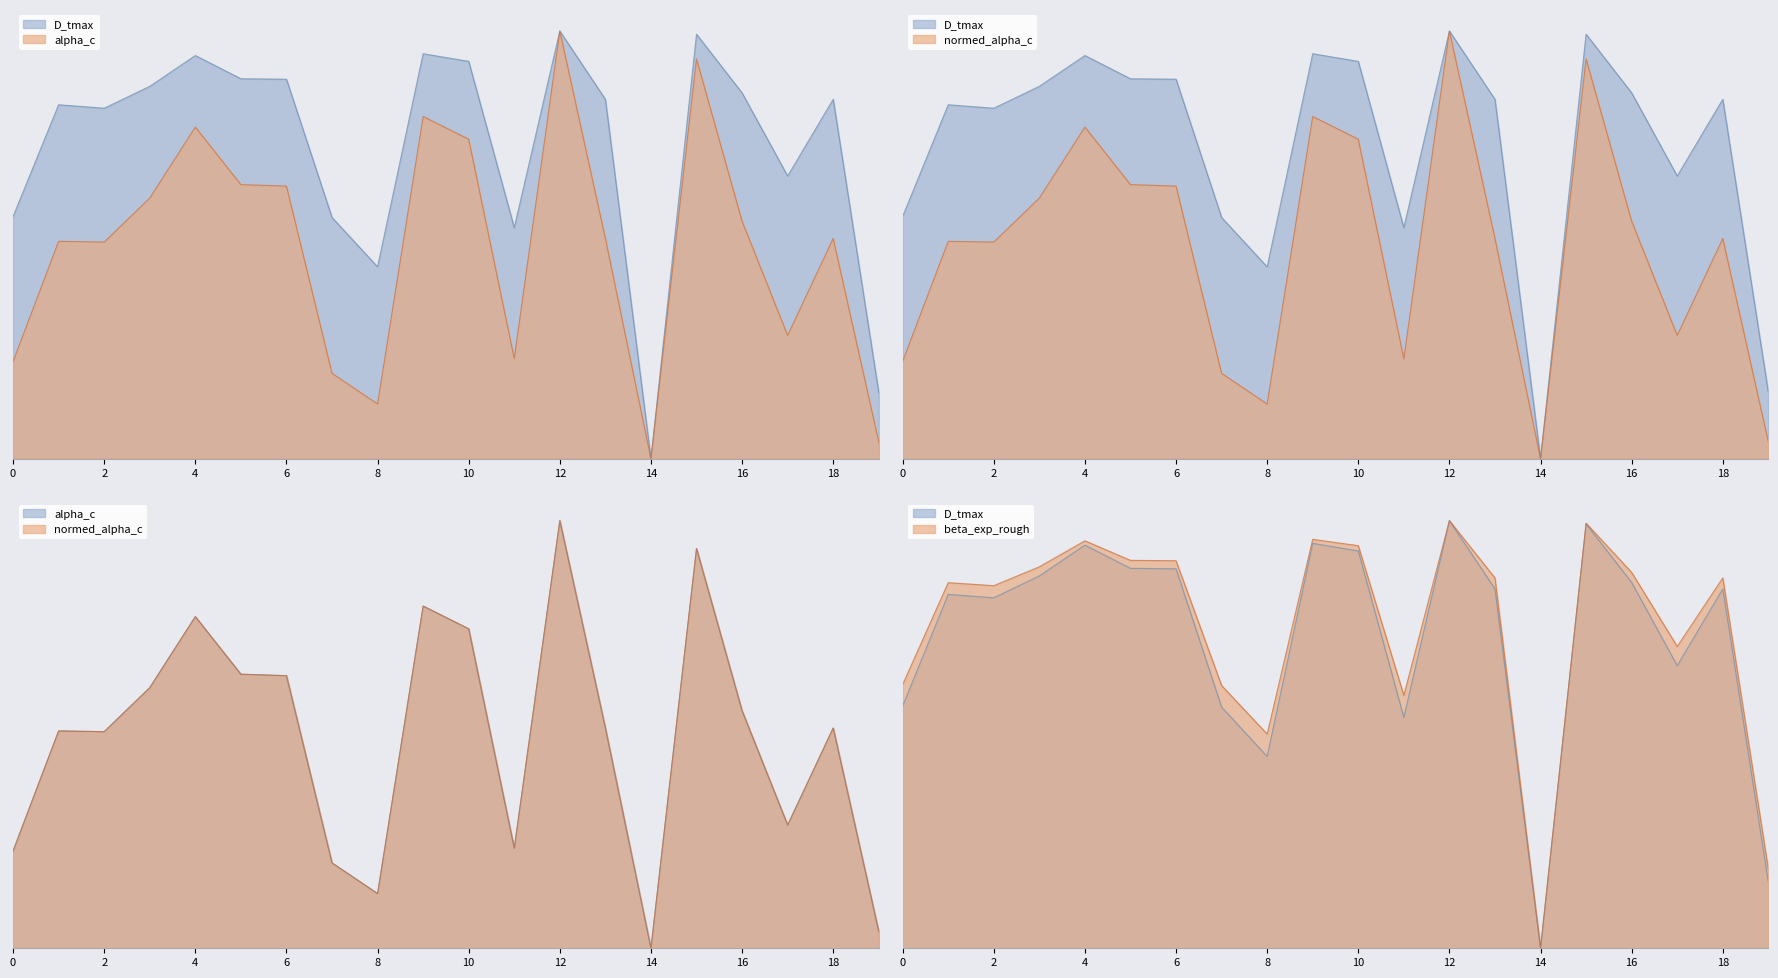

Where is the first local minimum for normed_alpha_c?

2